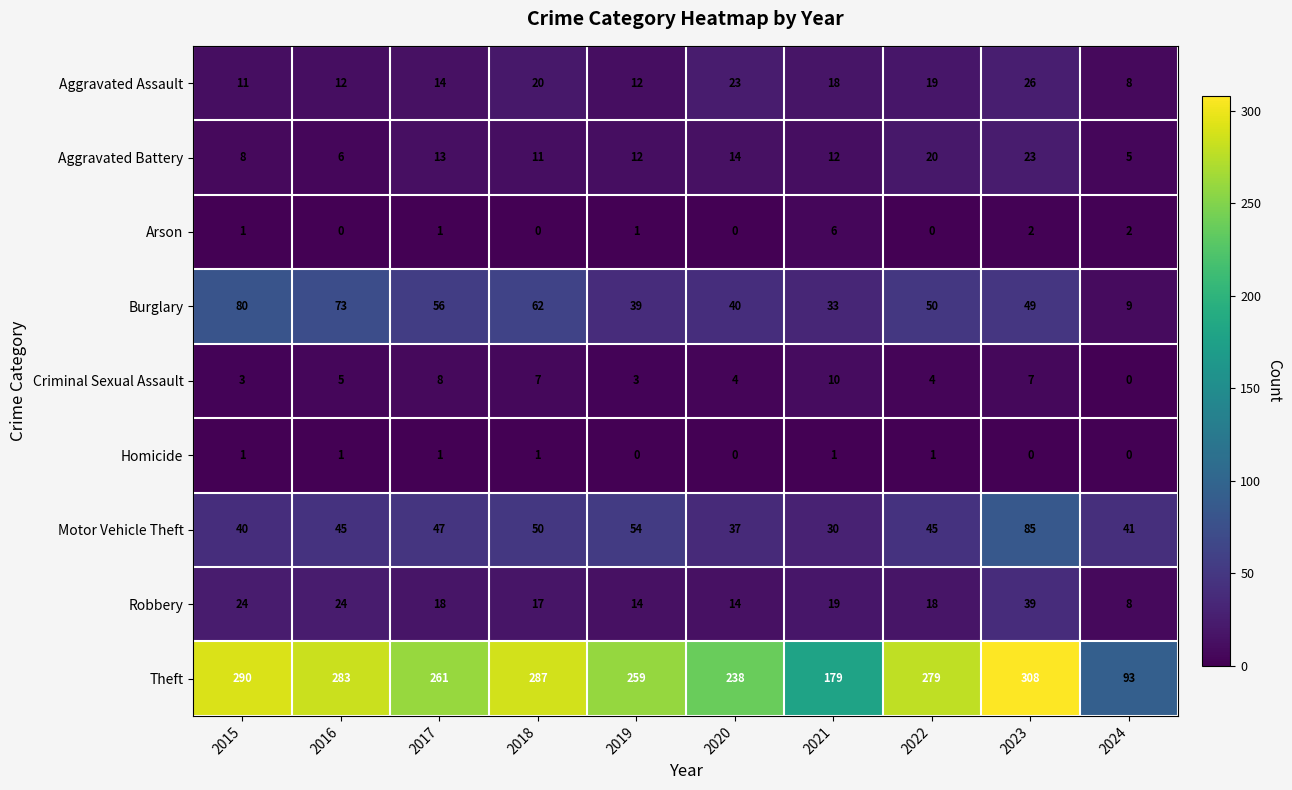

The Aggravated Battery series shows 6 at 2016. True or false?

True